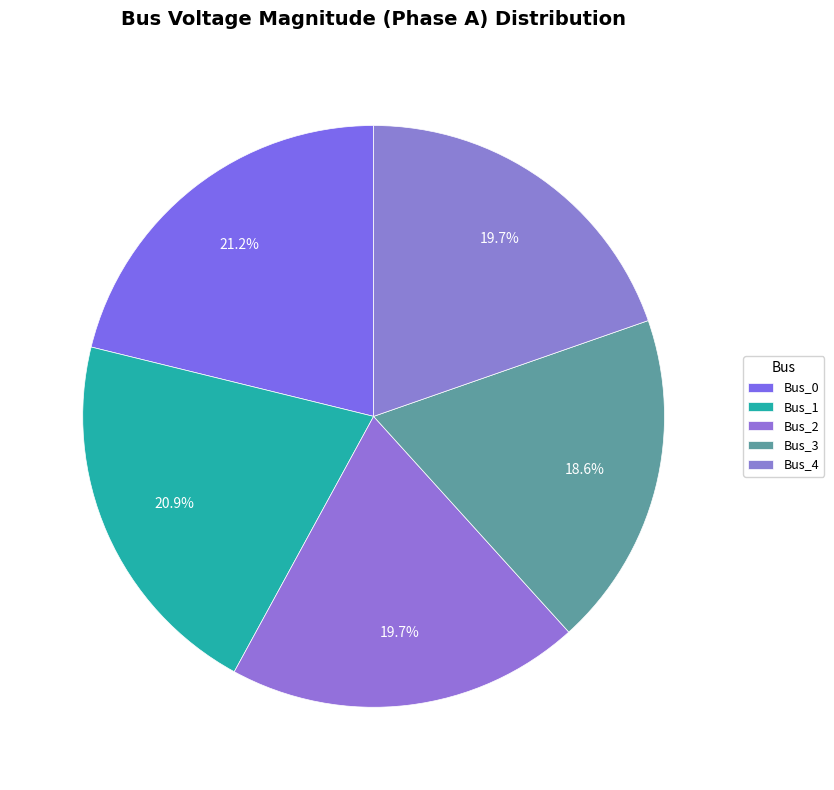

Which has a higher value, Bus_2 or Bus_1?

Bus_1